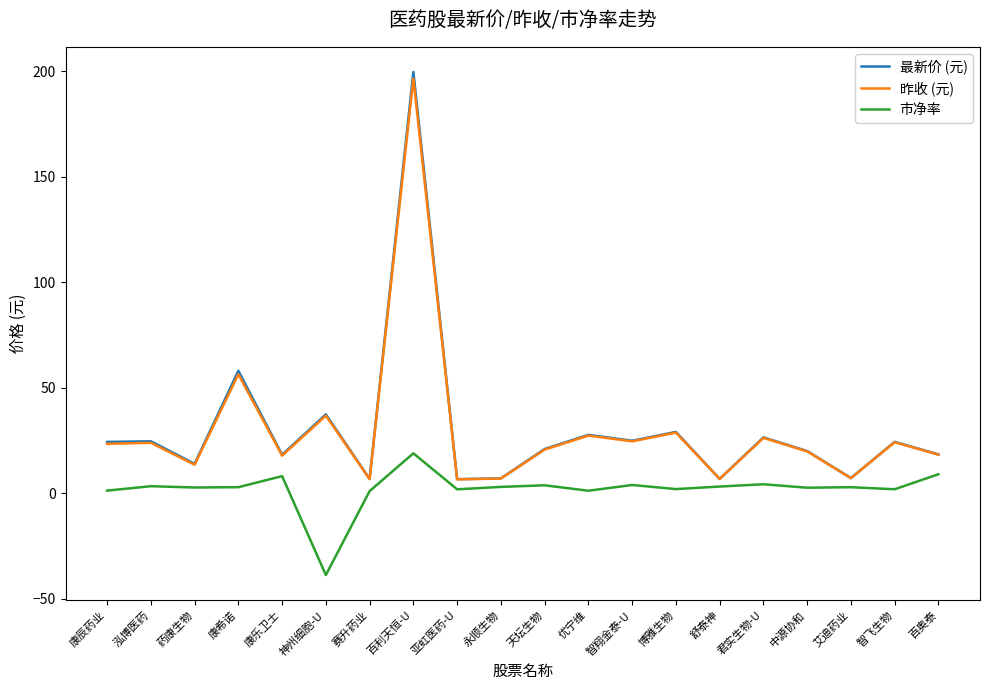

Which series changed the most between 康希诺 and 舒泰神?

最新价 (元)